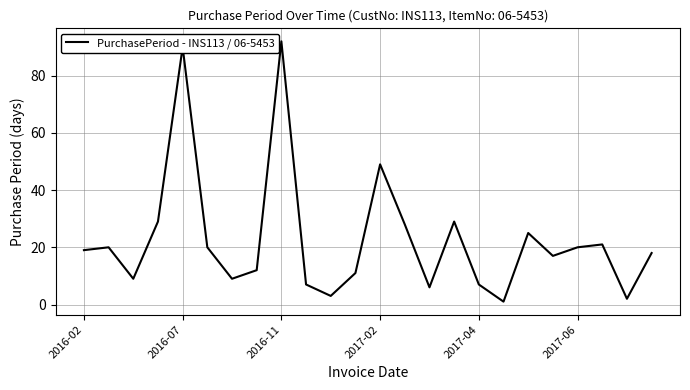

How many distinct data groups are displayed?

1